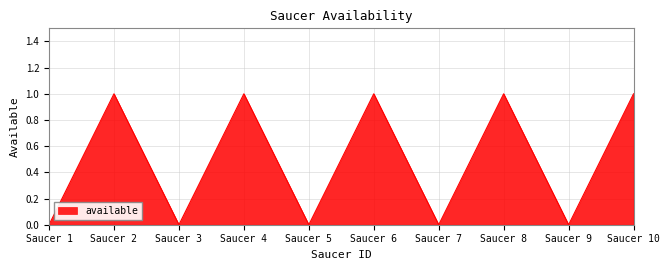

What is the maximum value shown in the chart?

1